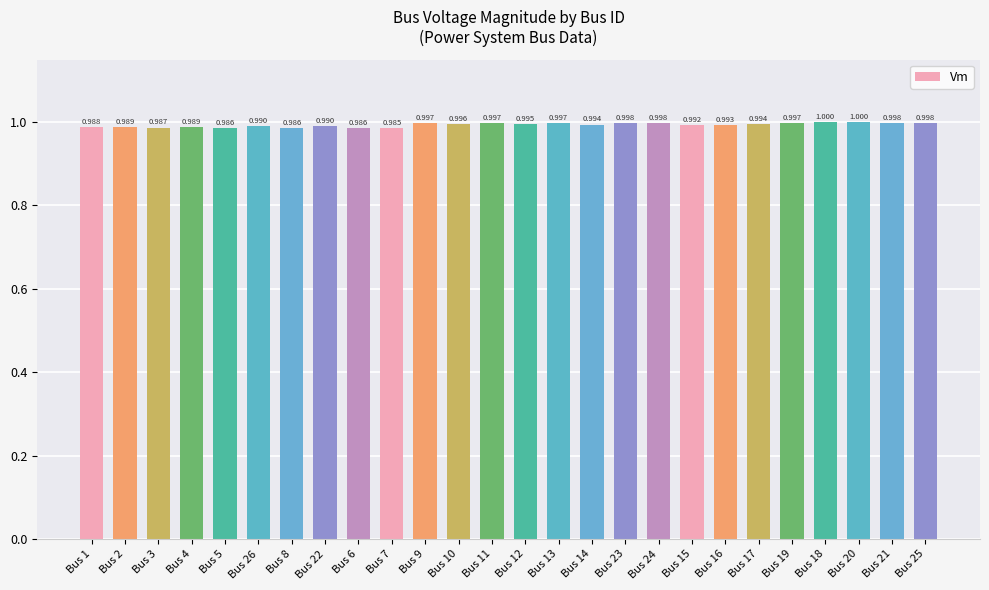

Count the number of categories in the chart.

26